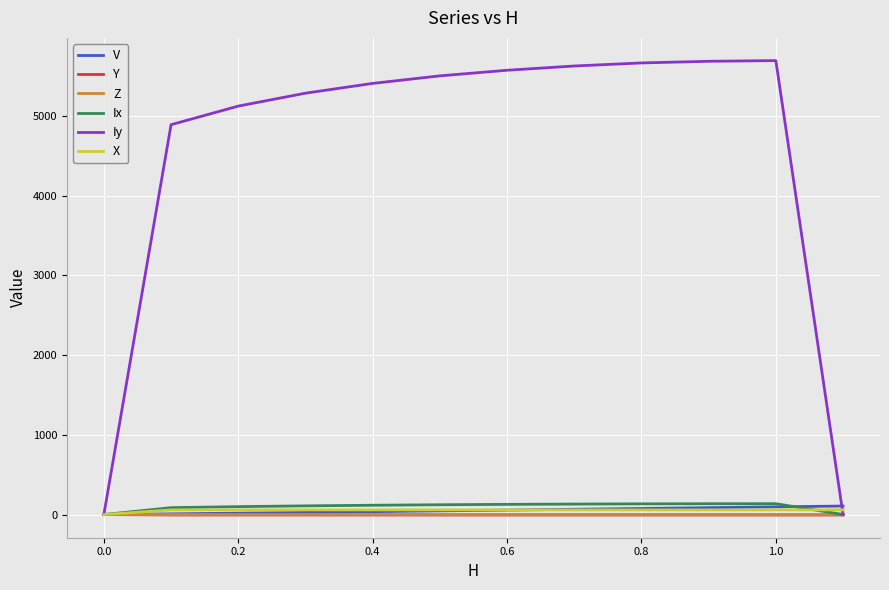

How many series are shown in this chart?

6